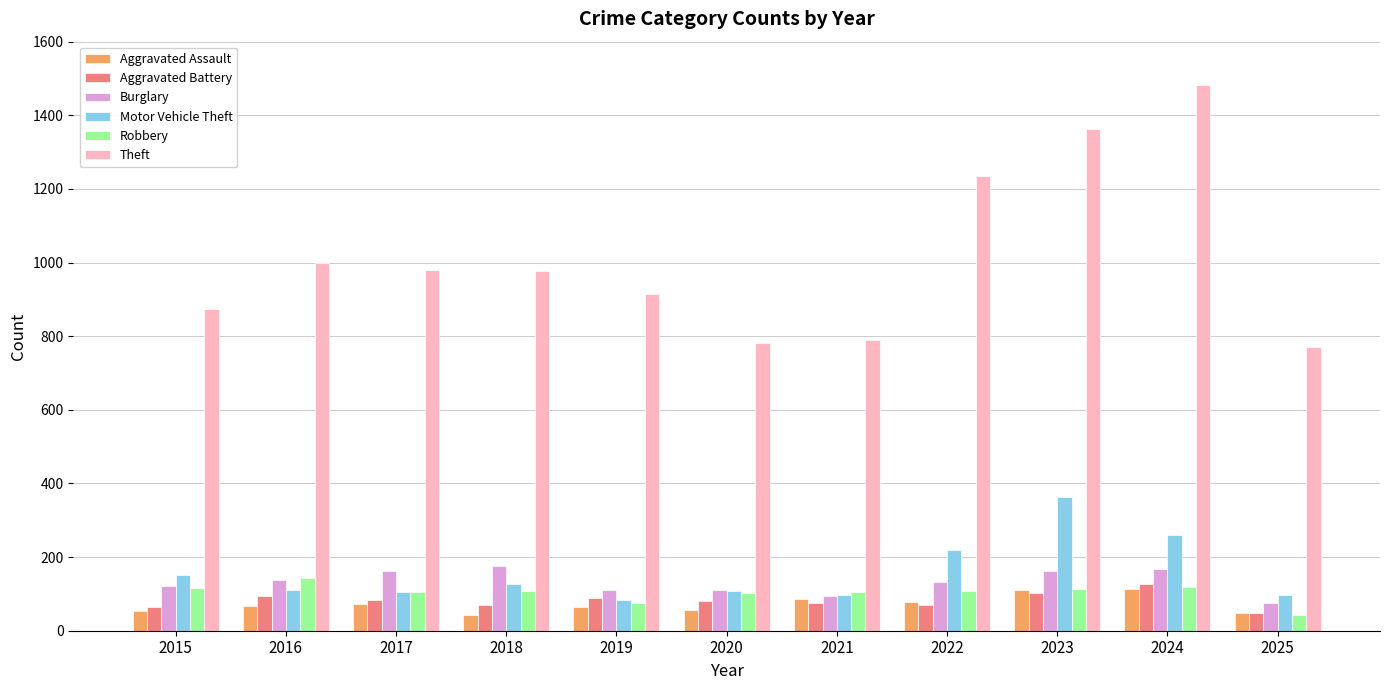

What is the highest value of the Aggravated Battery series?

127